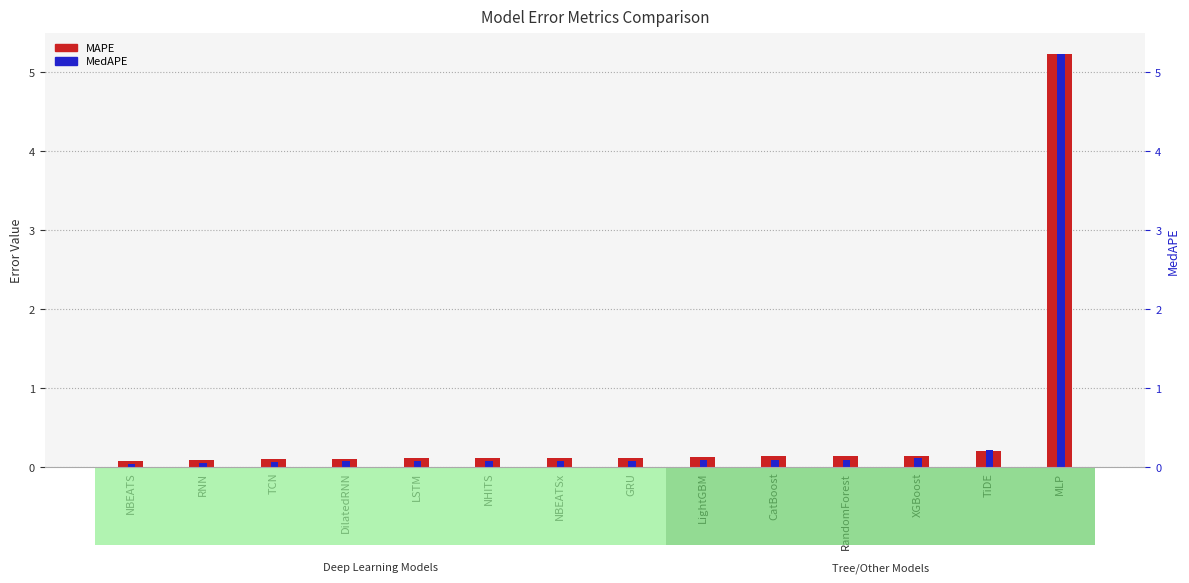

What are all the series names shown in the legend?

MAPE, MedAPE